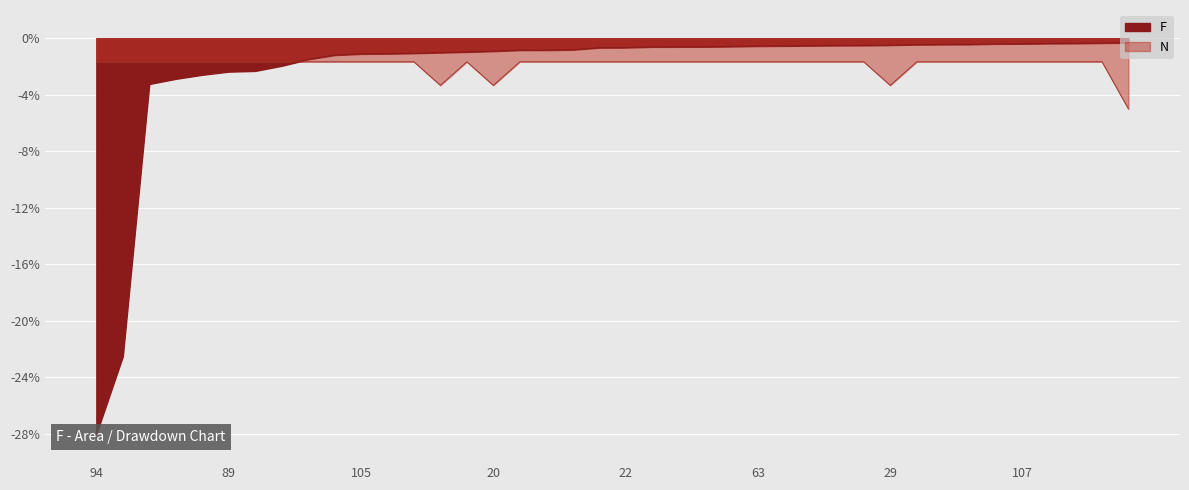

At which category is the sum across all series the highest?

98